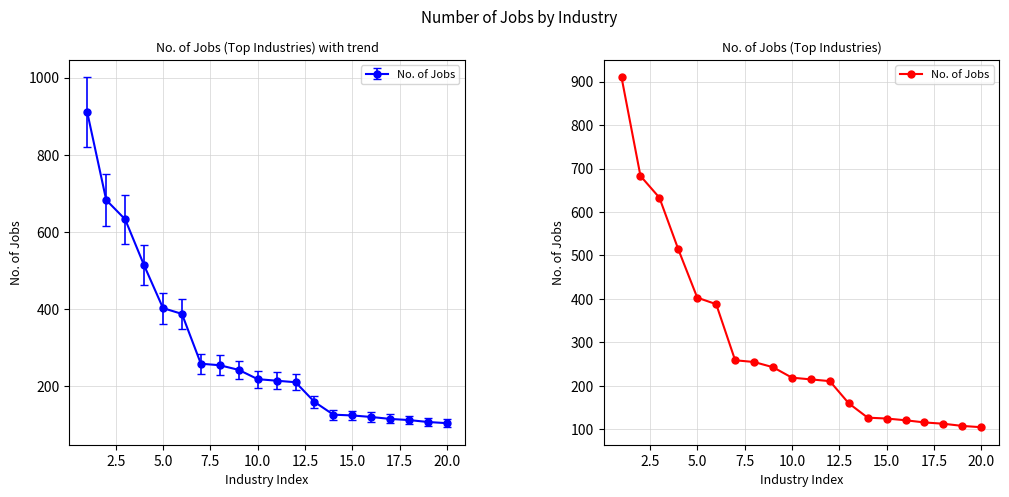

What is the difference between the maximum and second lowest values?

802